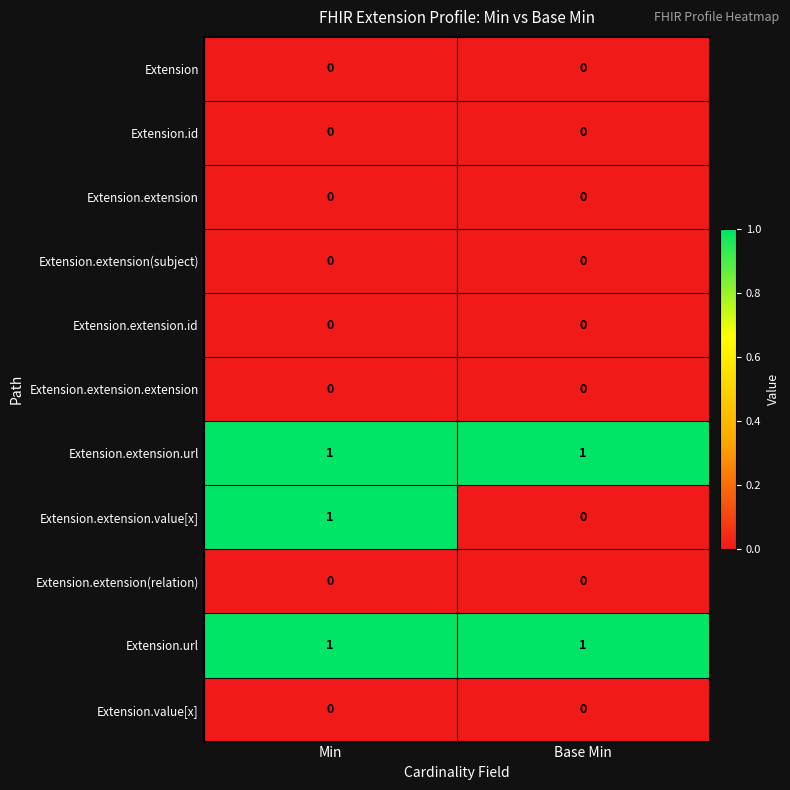

At which category is the sum across all series the highest?

Min